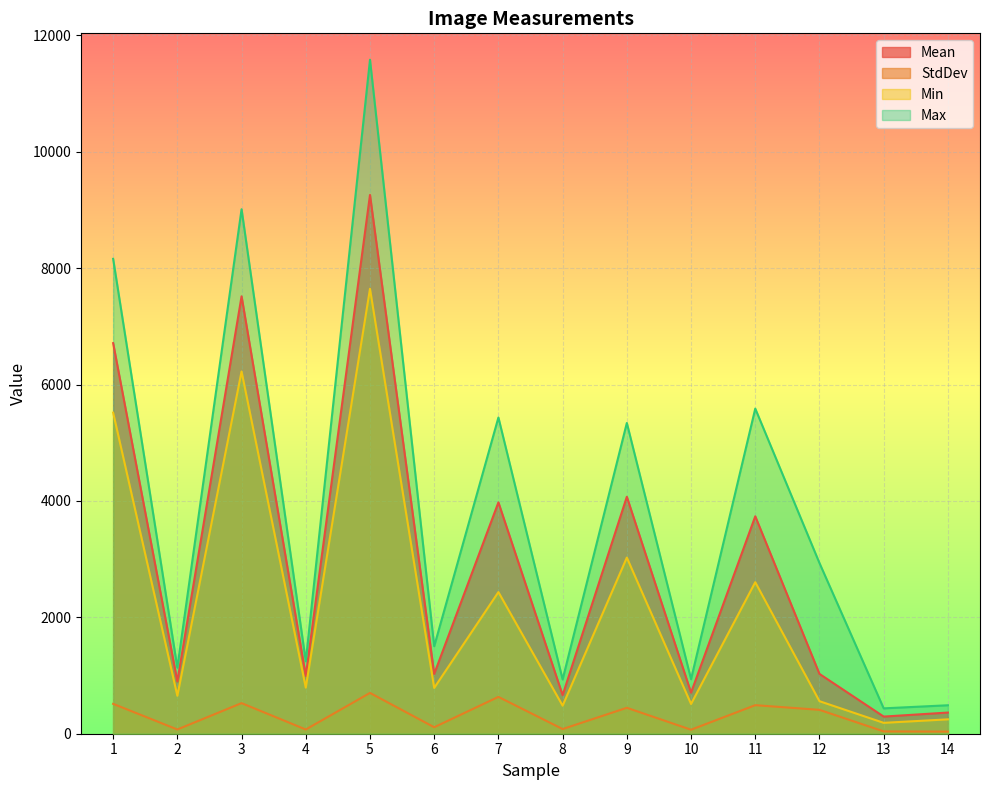

True or false: StdDev and Mean cross at least once.

False